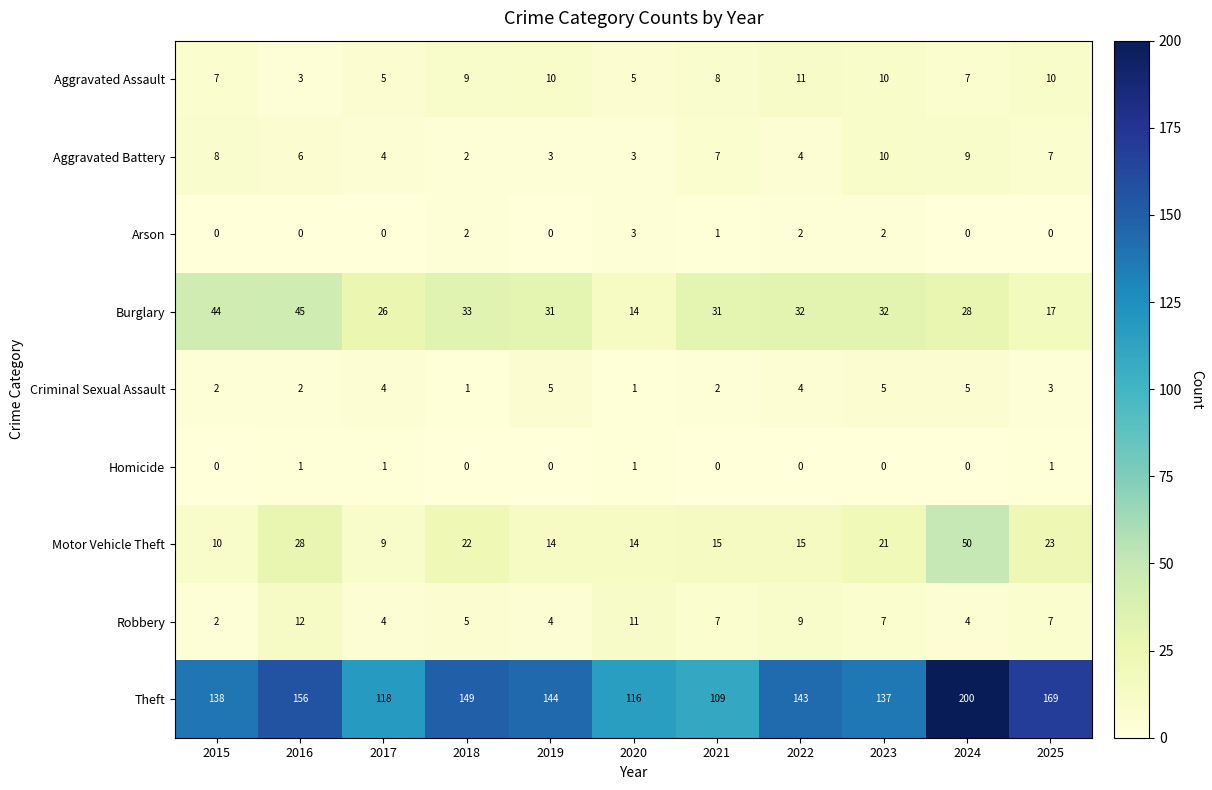

At how many categories does at least one series exceed 14?

11